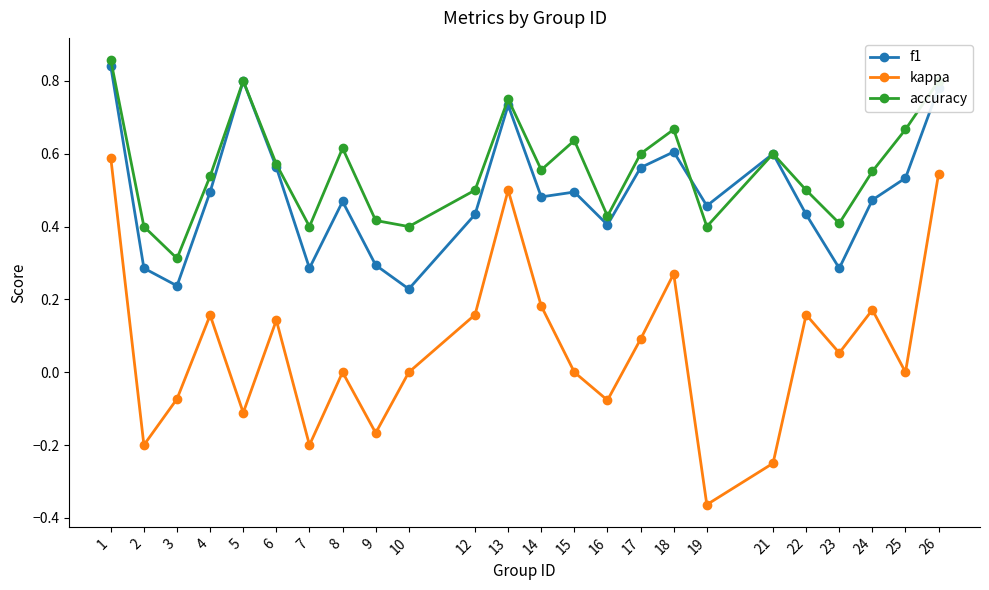

At which category does accuracy reach its first local peak?

5